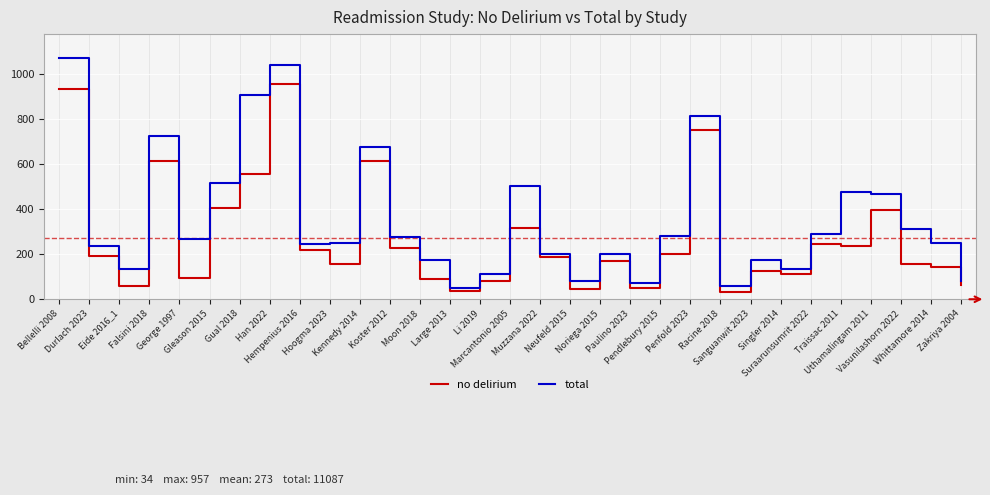

True or false: total and no delirium intersect in this chart.

False